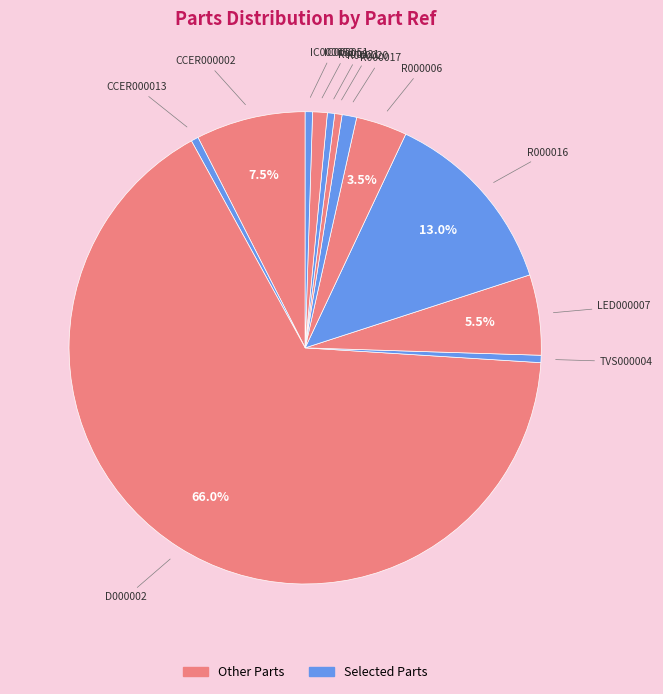

What is the largest slice in the pie chart?

D000002